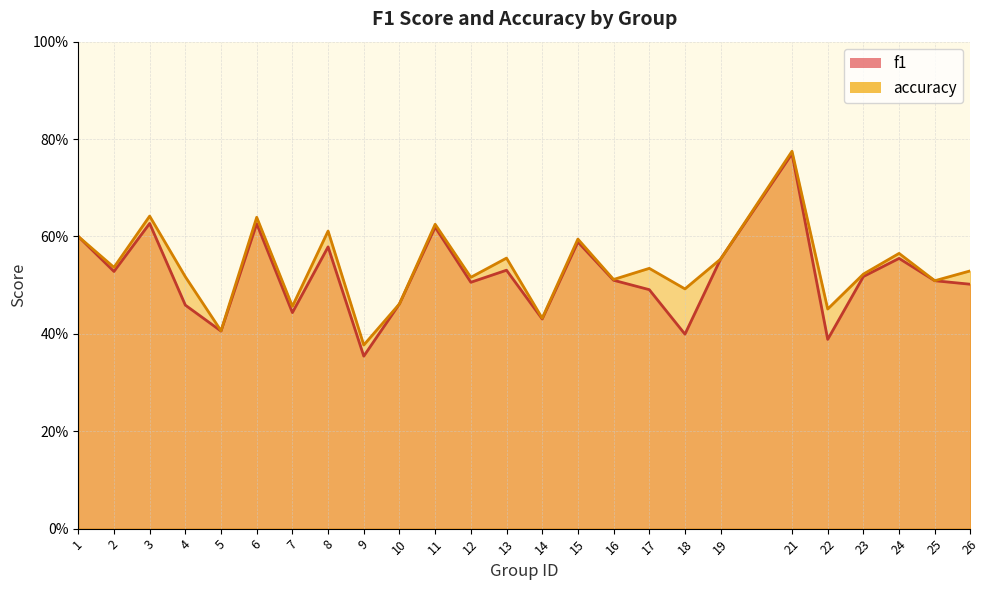

The value of accuracy at 25 is 0.5. True or false?

True